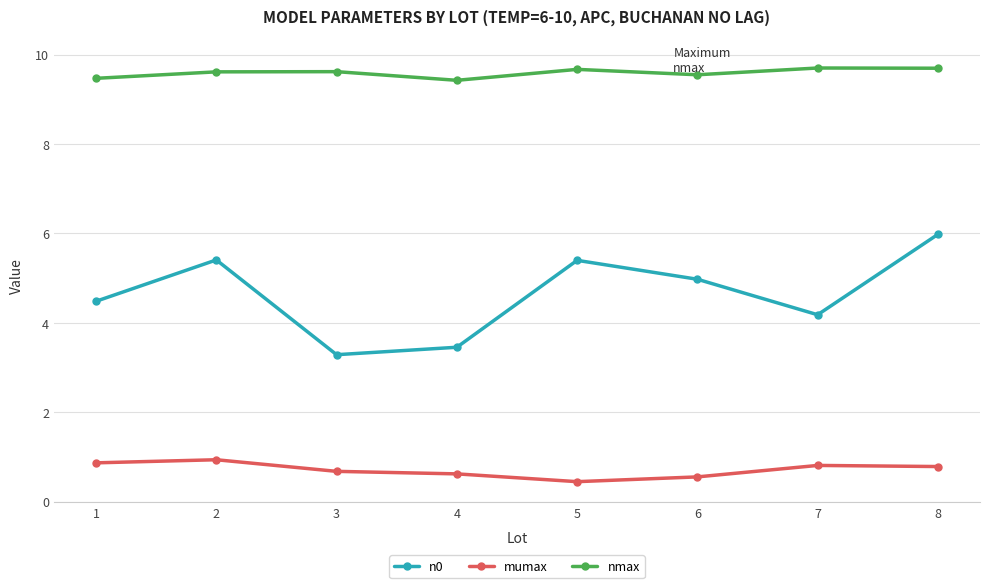

How many lines are shown in the chart?

3